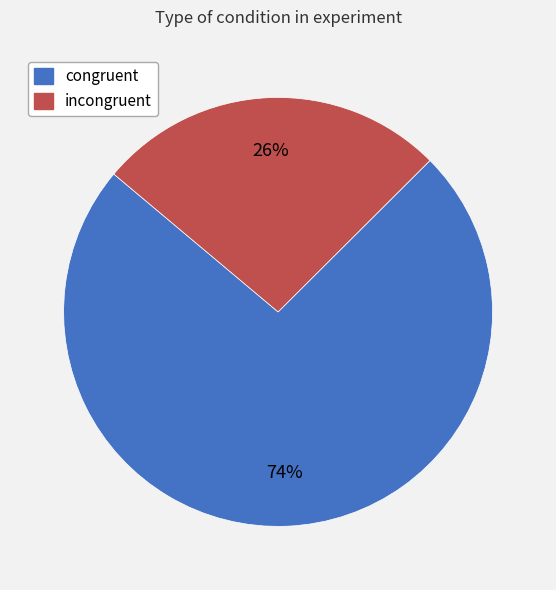

Count the number of slices in the pie.

2